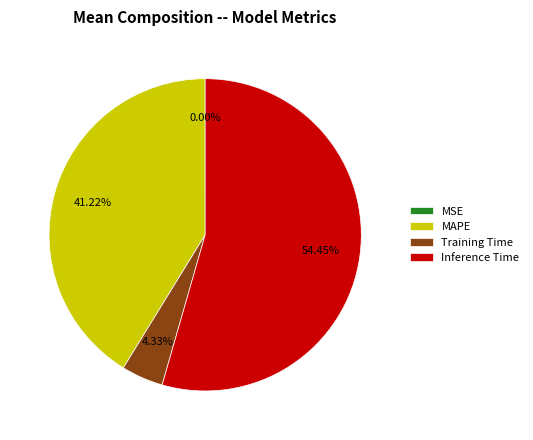

To the nearest percent, what percentage of the pie is Inference Time?

54%